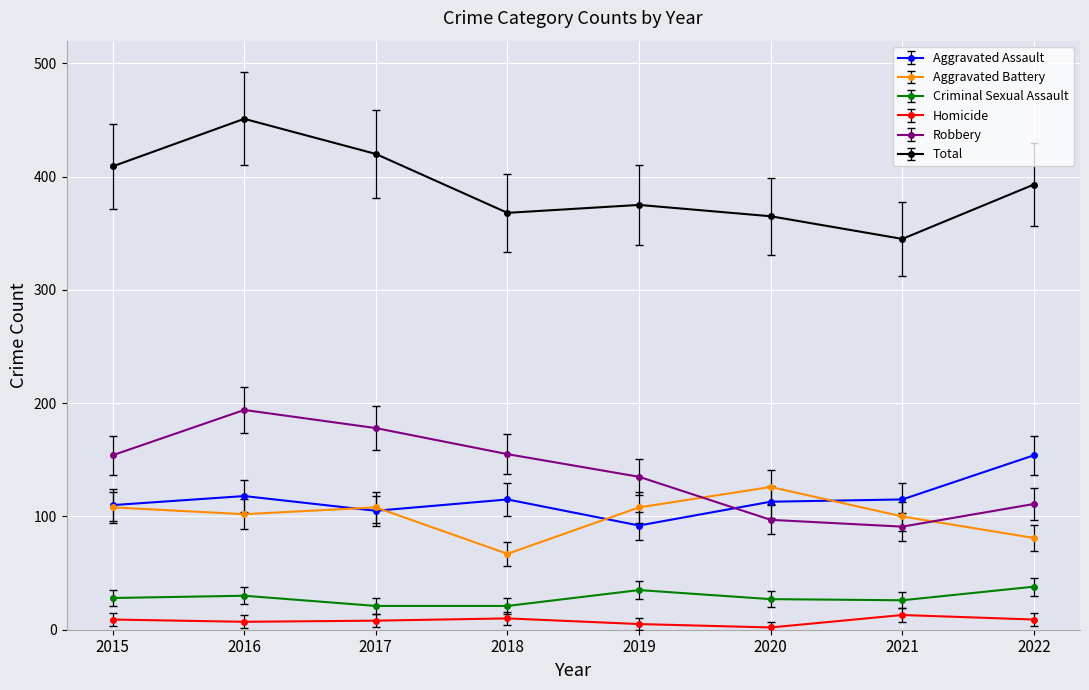

At which label is Total closest to 398?

2022